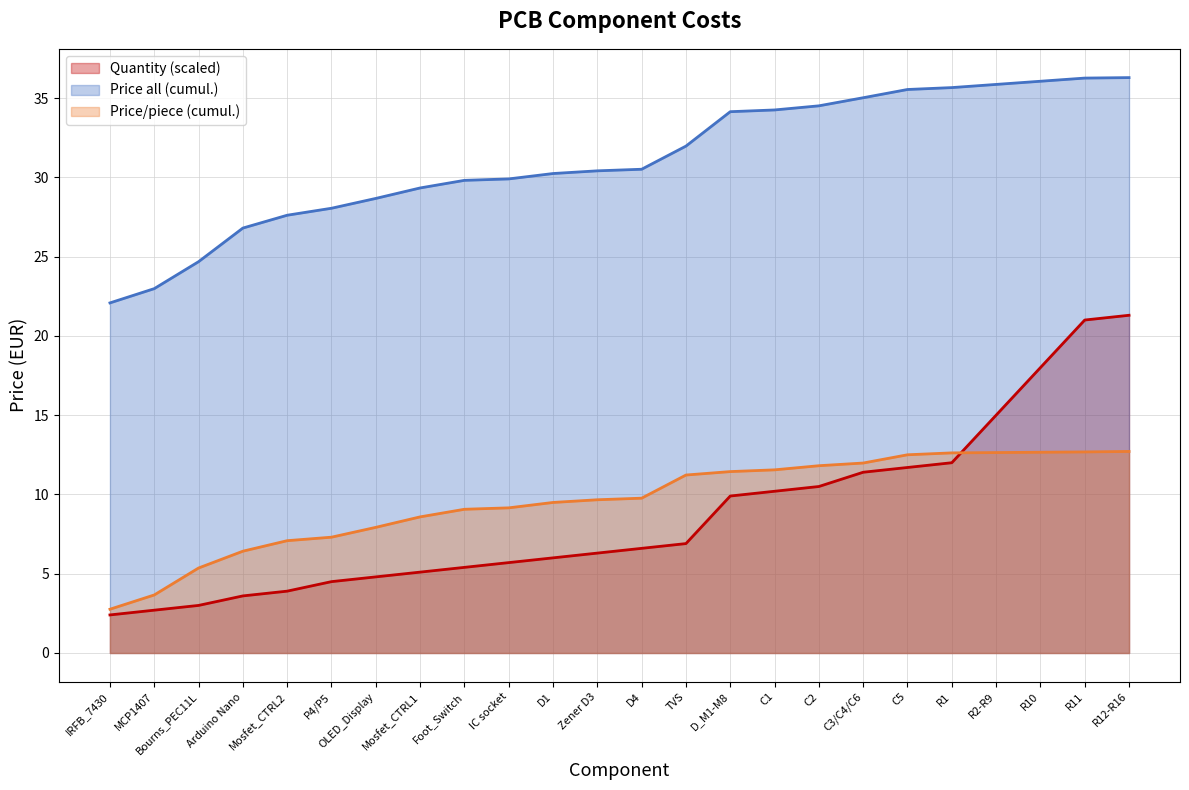

What is the maximum value for Price/piece line?

12.7